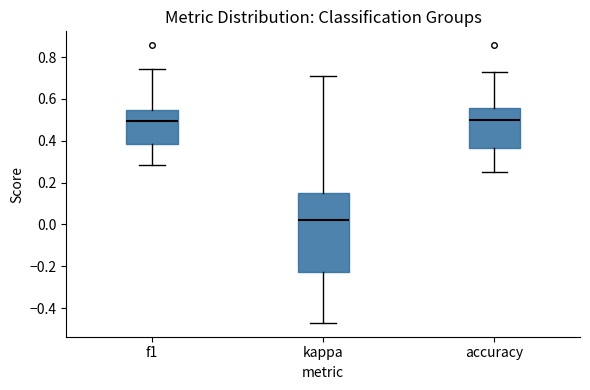

Reading left to right, read every box against the y-axis: the position of its median line, the range the box covers, and the ends of its whiskers. The values are not printed on the chart, so give them approximately, as read against the axis.

f1: median 0.50, box 0.38 to 0.54, whiskers 0.28 to 0.74
kappa: median 0.02, box -0.22 to 0.16, whiskers -0.48 to 0.70
accuracy: median 0.50, box 0.36 to 0.56, whiskers 0.26 to 0.72